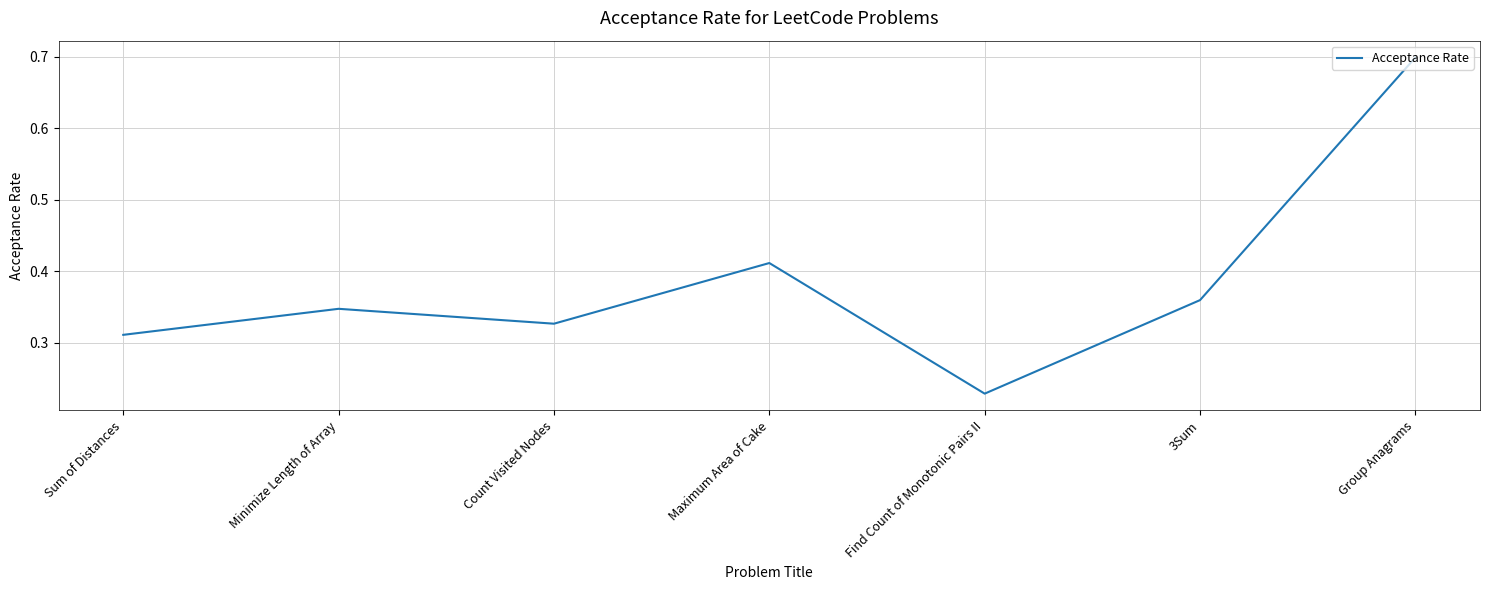

How many lines are shown in the chart?

1